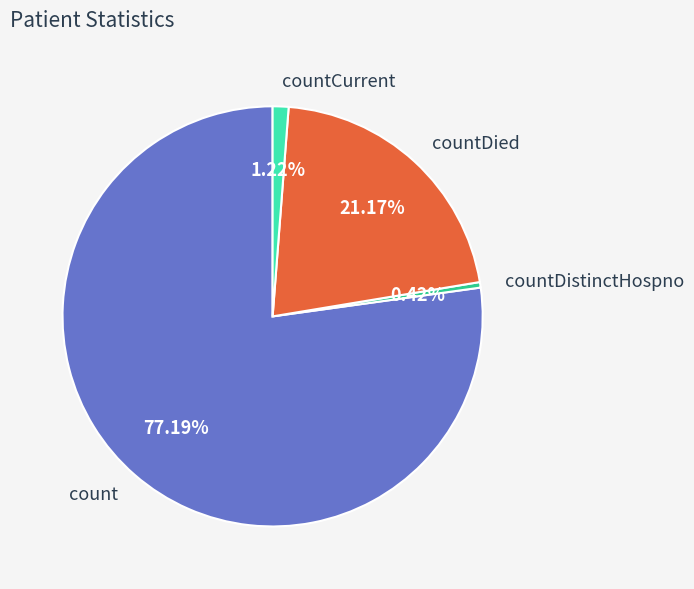

Approximately how many times larger is the value at count compared to countDistinctHospno?

182.3